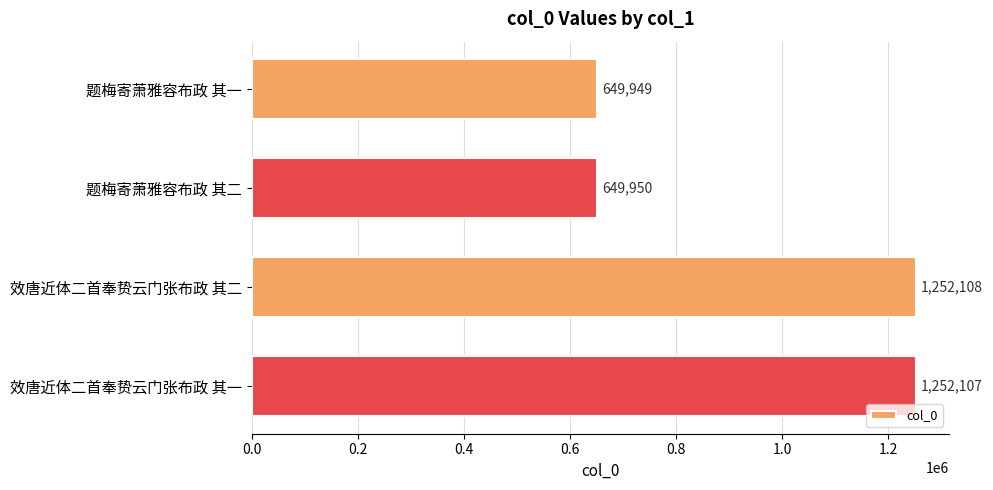

Reading bottom to top, list all the values displayed in this chart.

效唐近体二首奉贽云门张布政 其一=1252107	效唐近体二首奉贽云门张布政 其二=1252108	题梅寄萧雅容布政 其二=649950	题梅寄萧雅容布政 其一=649949